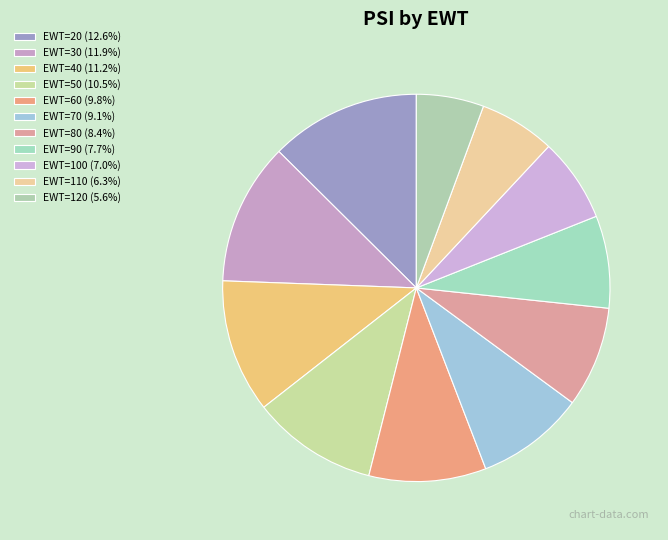

Is there any slice that represents more than half of the pie?

No